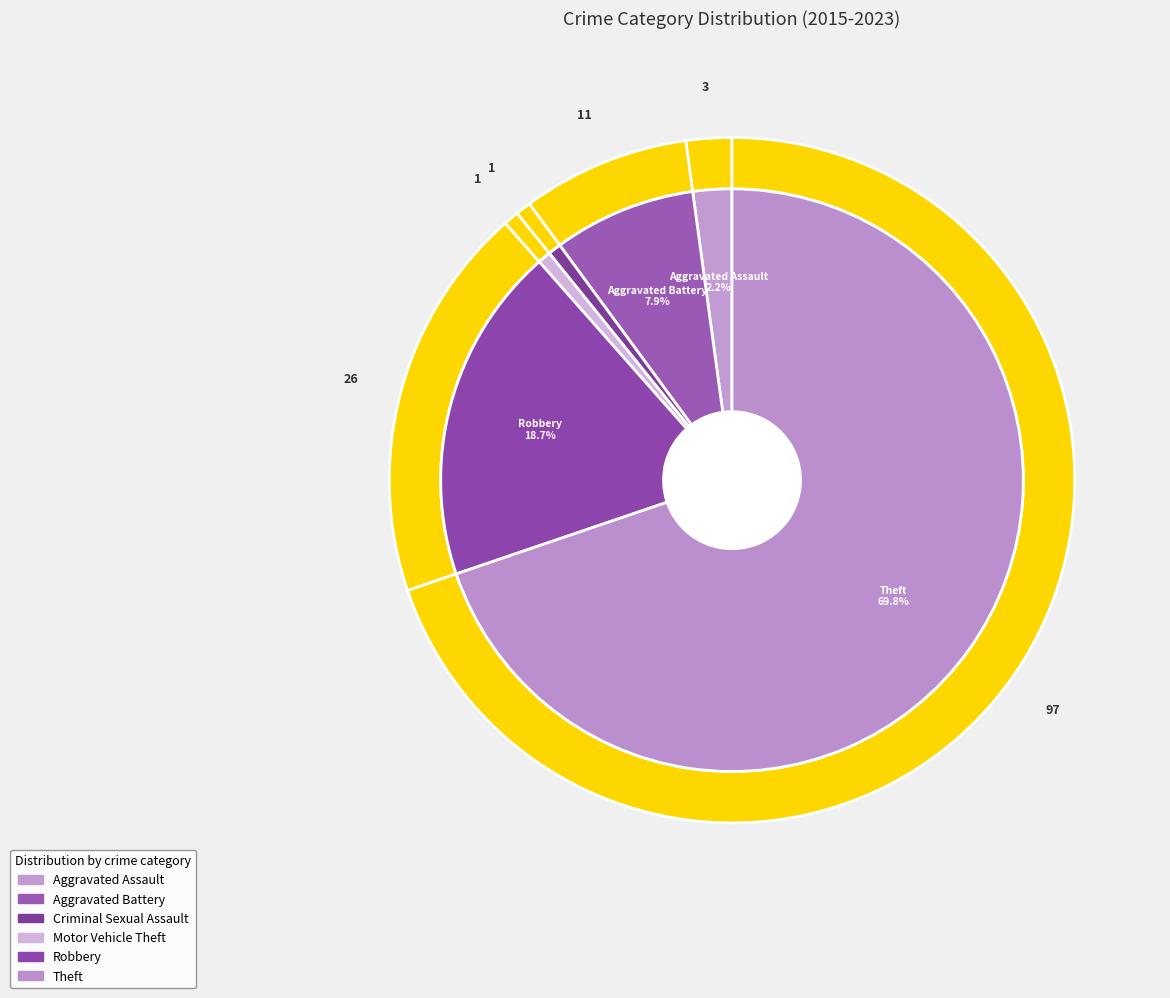

How many segments does this pie chart have?

6